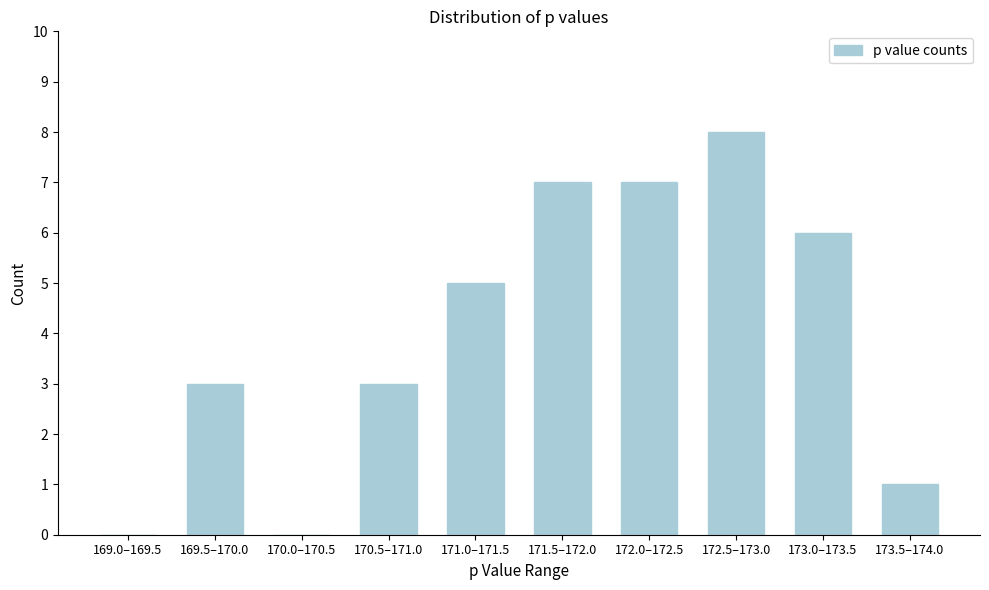

Reading left to right, extract all data points from this chart.

169.0–169.5=0	169.5–170.0=3	170.0–170.5=0	170.5–171.0=3	171.0–171.5=5	171.5–172.0=7	172.0–172.5=7	172.5–173.0=8	173.0–173.5=6	173.5–174.0=1